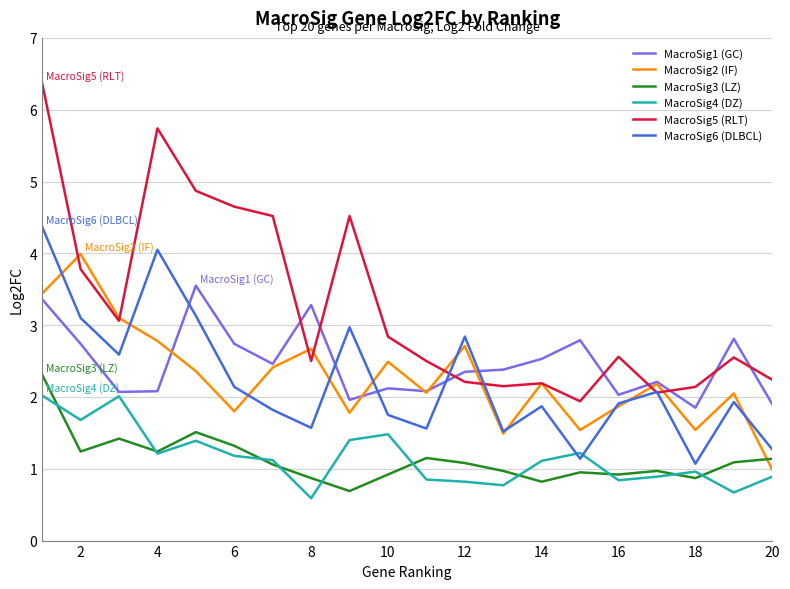

True or false: MacroSig5 (RLT) and MacroSig4 (DZ) intersect in this chart.

False